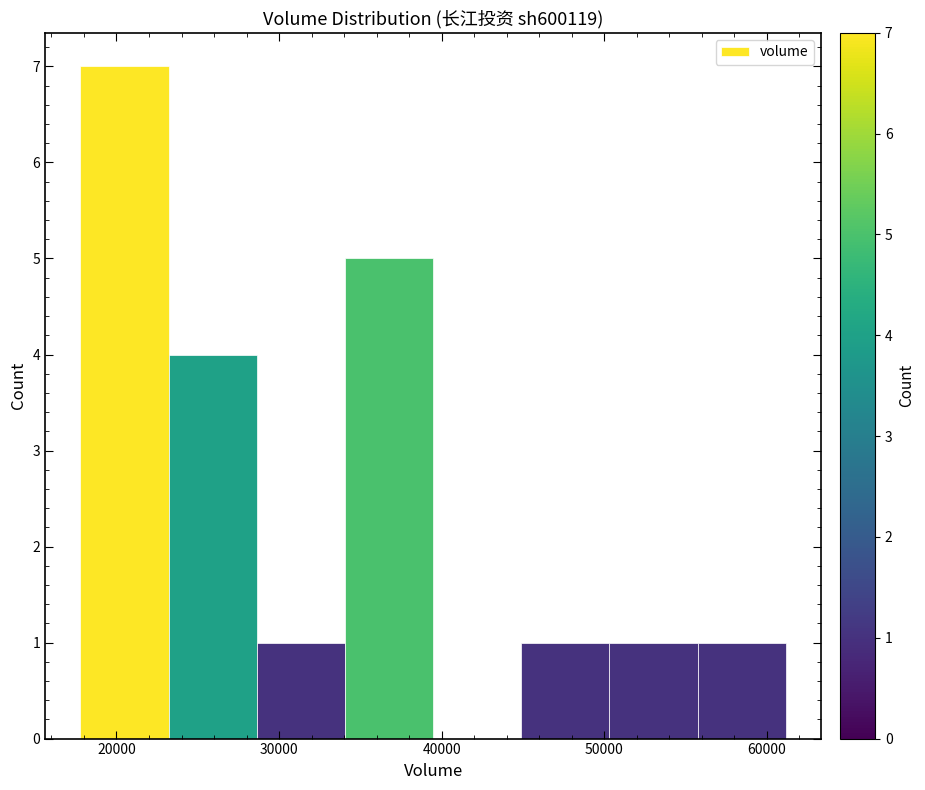

Reading left to right, list every bar in this chart as the range it spans on the x-axis followed by its height. Neither the bar edges nor the heights are printed on the chart, so give them approximately, as read against the axes.

18000 to 23000: 7
23000 to 29000: 4
29000 to 34000: 1
34000 to 39000: 5
39000 to 45000: 0
45000 to 50000: 1
50000 to 56000: 1
56000 to 61000: 1